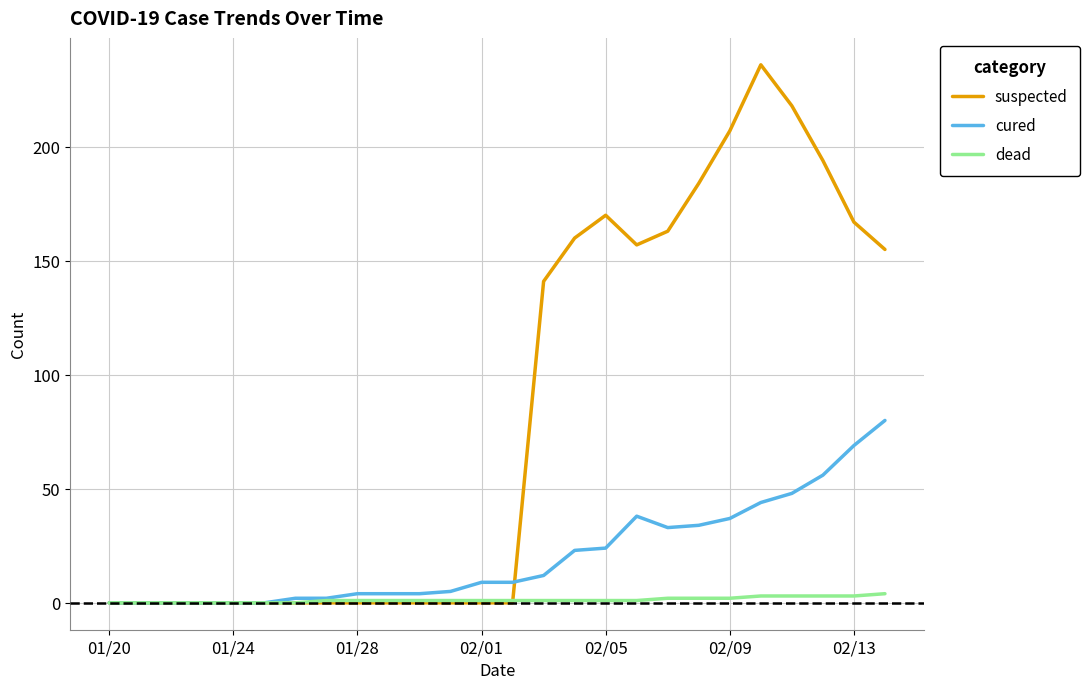

Which series has the largest total across all categories?

suspected